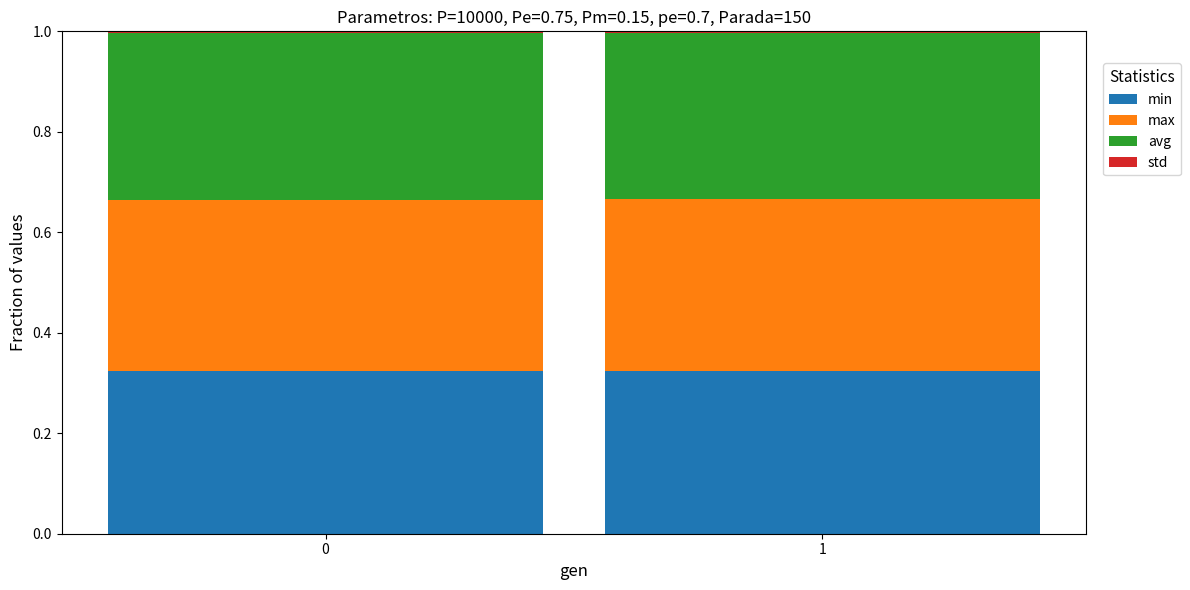

What is the sum of all min values?

0.6